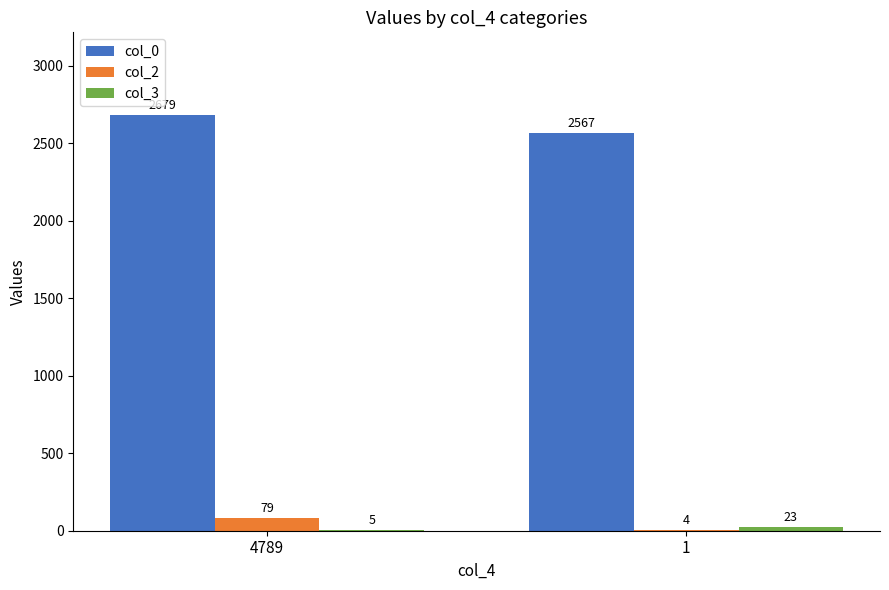

The col_0 series shows 4209 at 1. True or false?

False